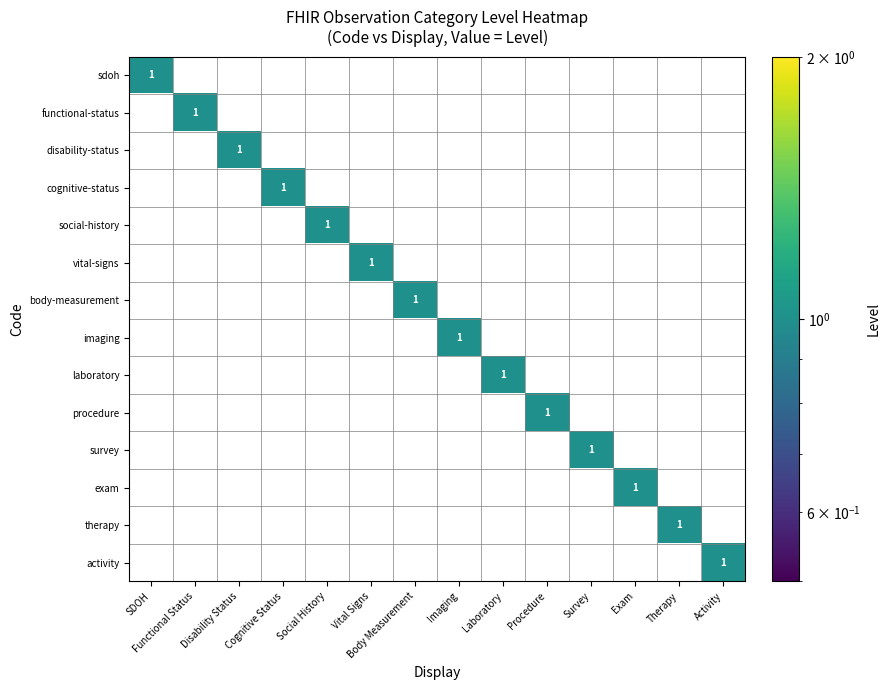

The vital-signs series shows 1 at Vital Signs. True or false?

True